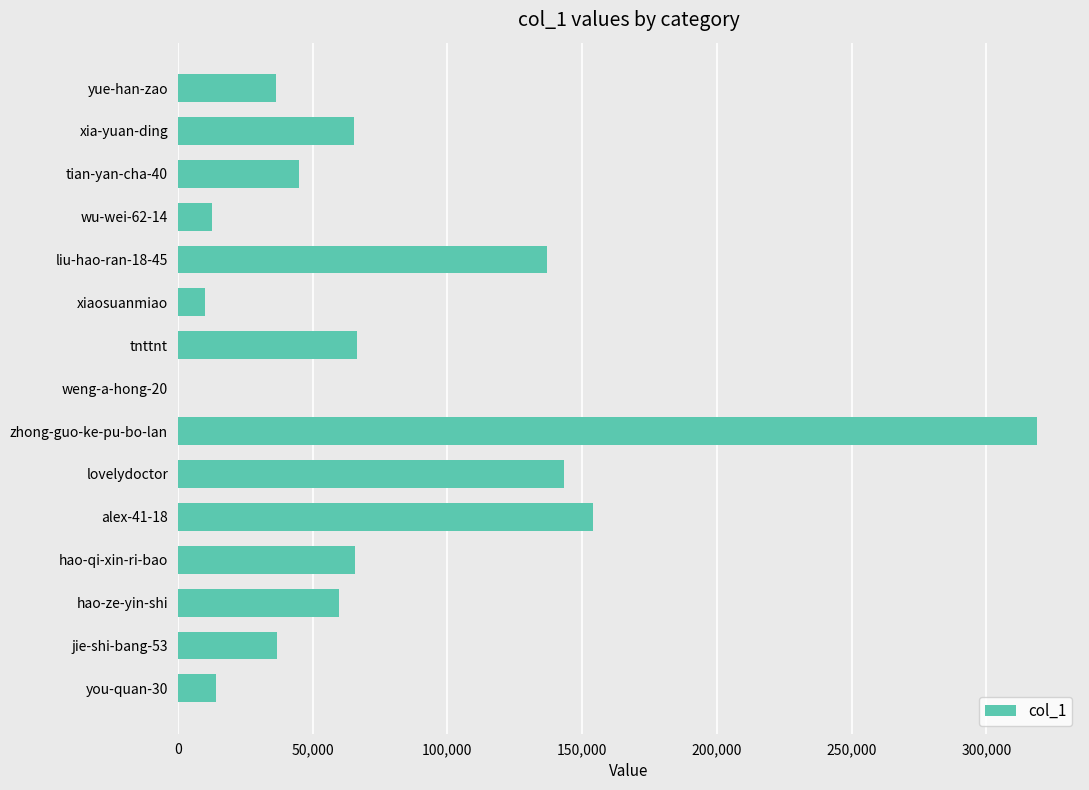

True or false: the data shows 36446 at yue-han-zao.

True